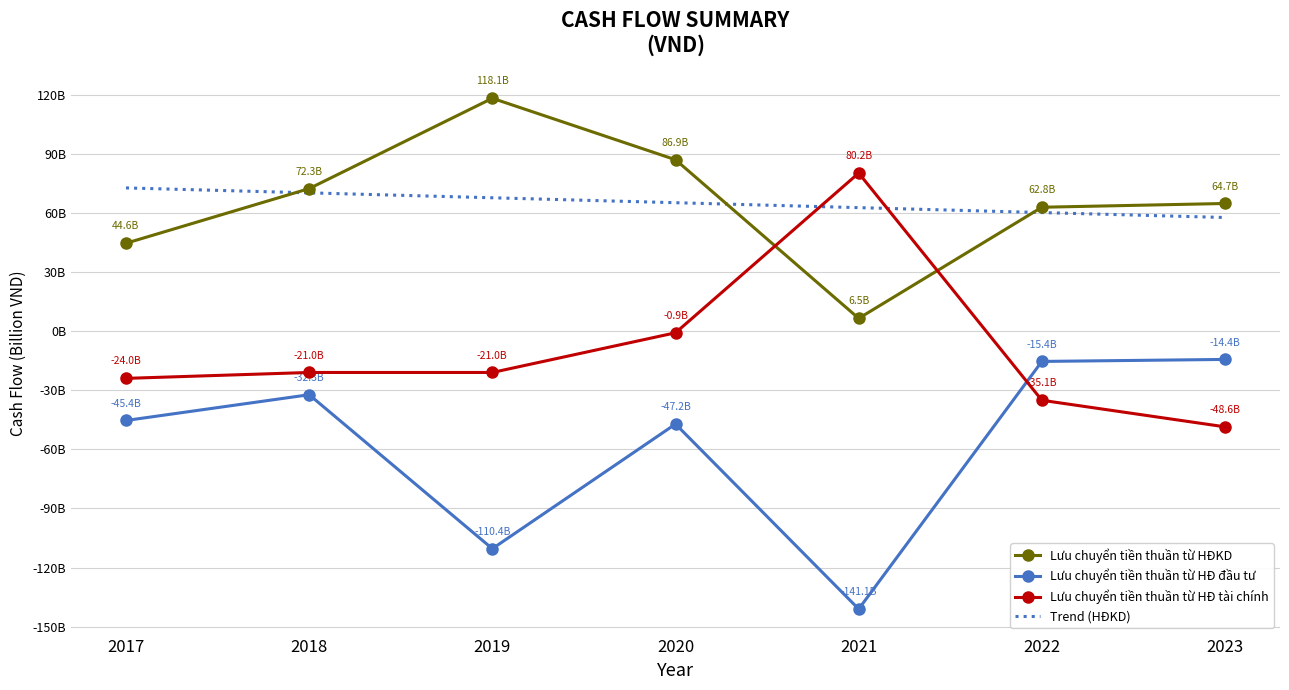

How many data points does each series have?

7